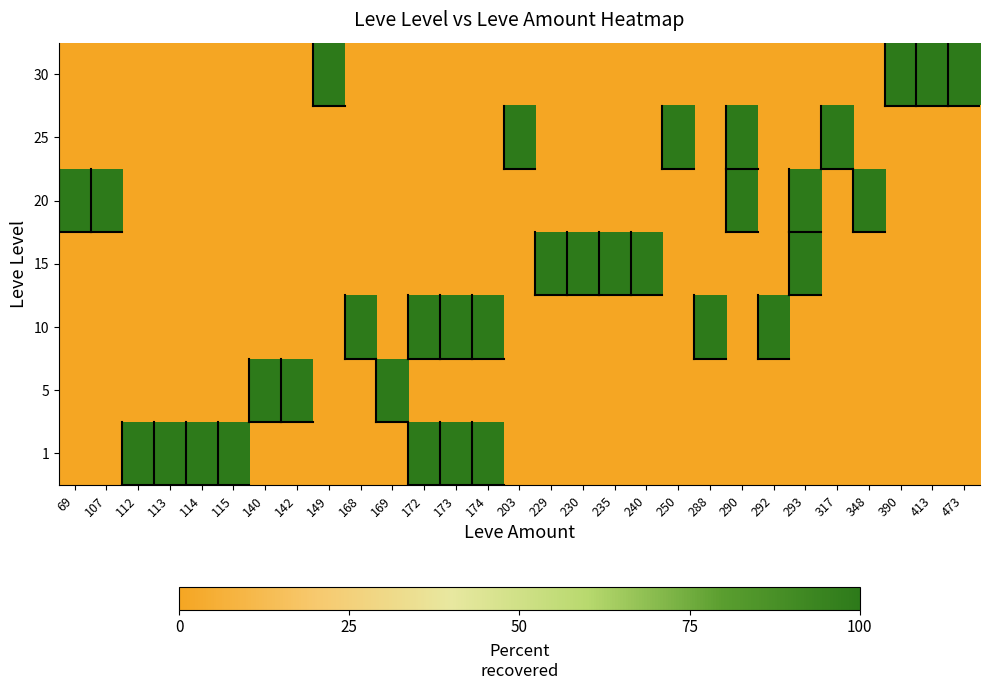

Which has a higher value, 149 or 140?

149